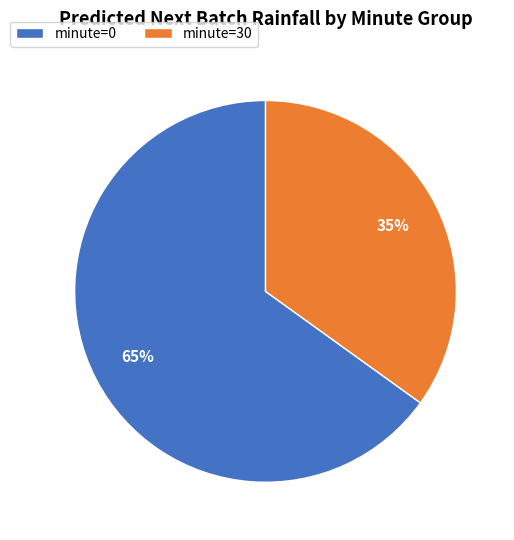

Do minute=30 and minute=0 together represent more than half of the pie?

Yes